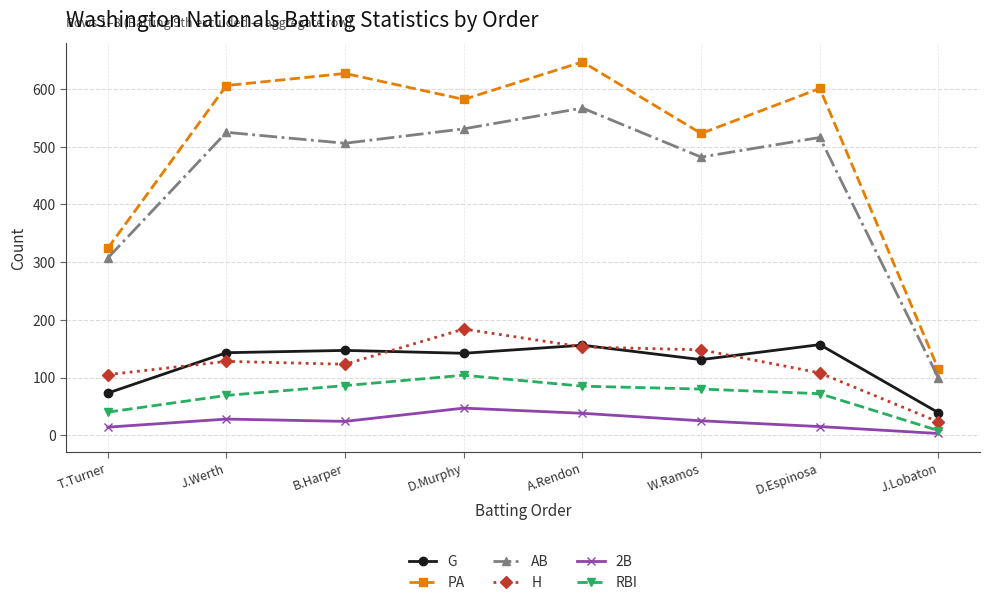

True or false: AB has more than 1 interior local peaks.

True